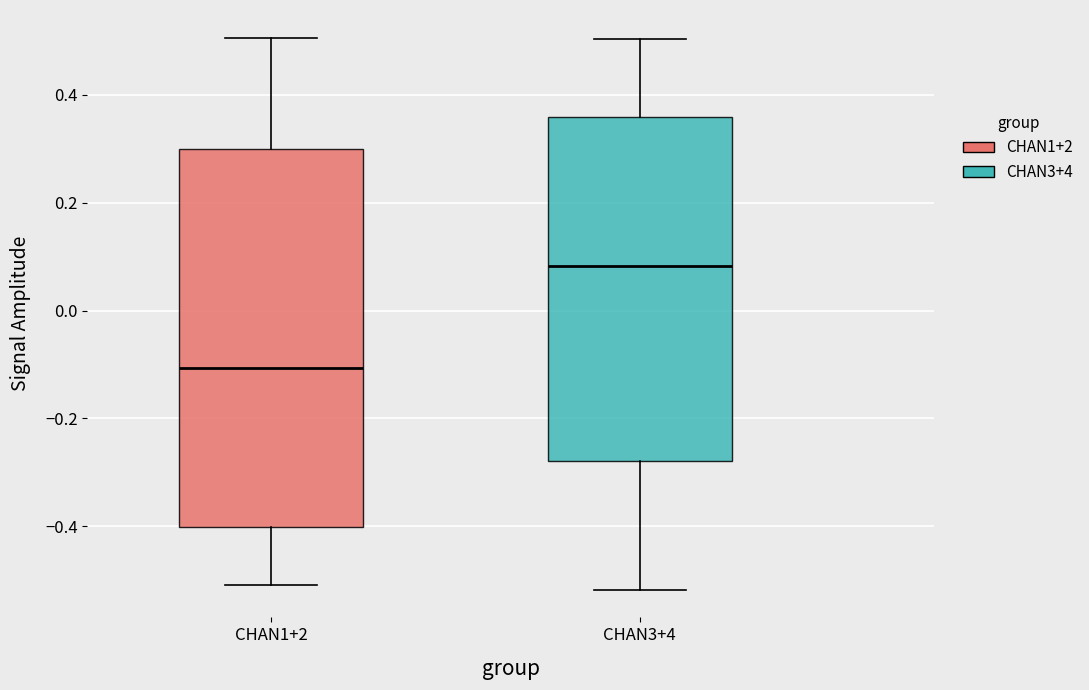

Comparing the boxes themselves (not the whiskers), which one is the tallest?

CHAN1+2